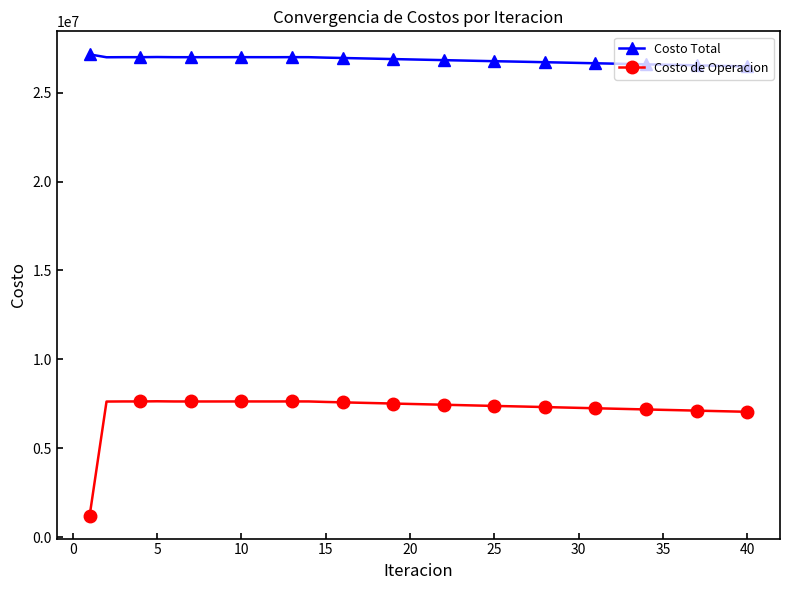

What is the sum of all Costo Total values?

1072927321.1